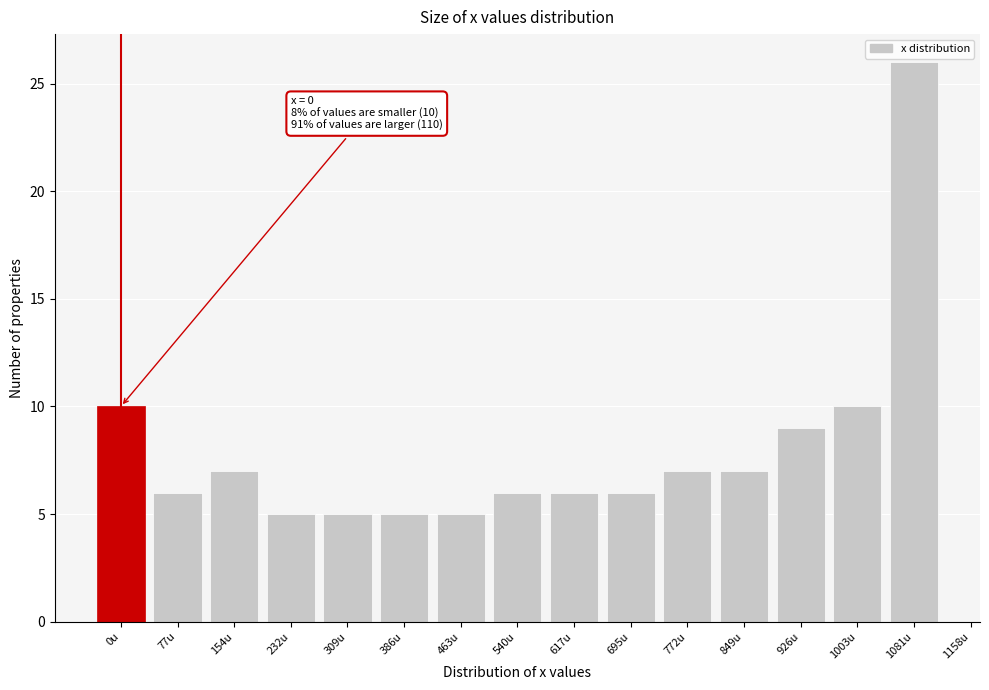

Reading right to left, what are all the values shown in this chart?

26	10	9	7	7	6	6	6	5	5	5	5	7	6	10